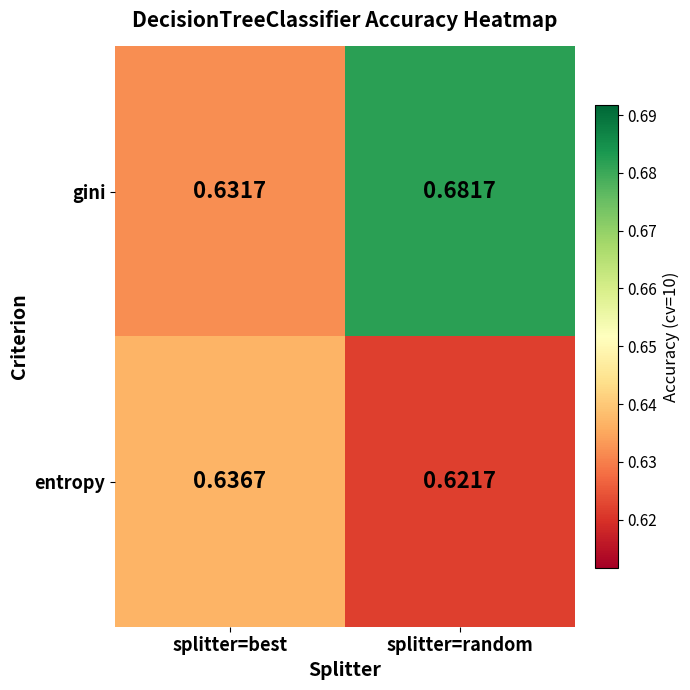

List the series in order of their overall mean, lowest first.

entropy, gini